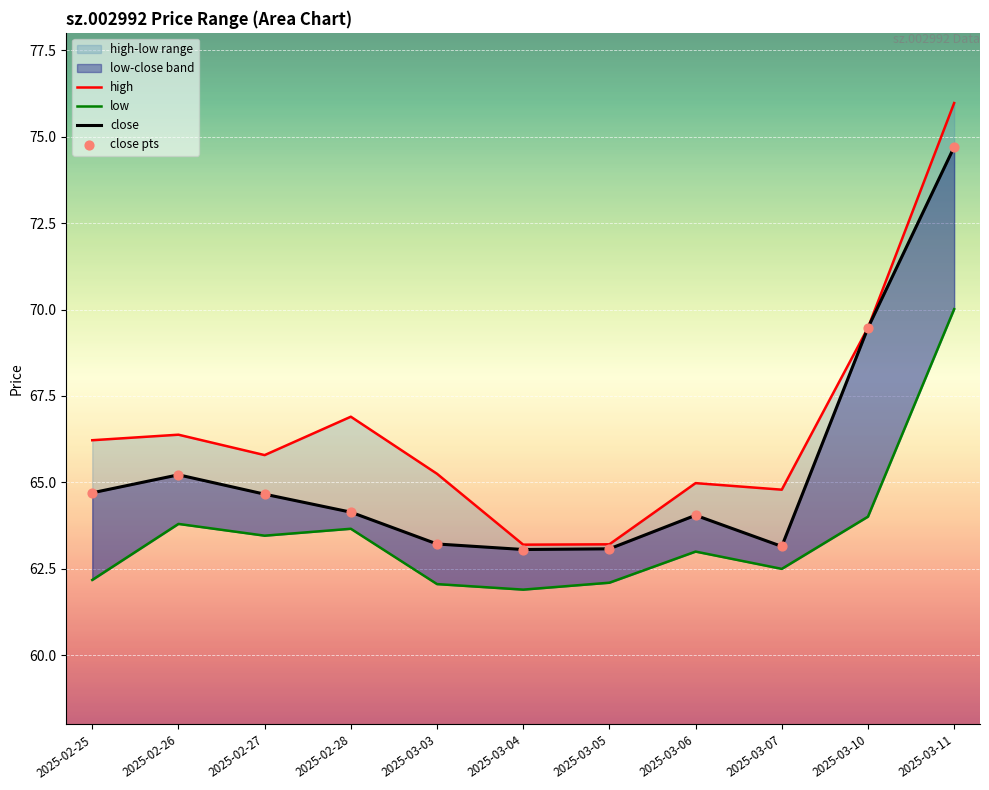

Which series contains the highest Y value?

high